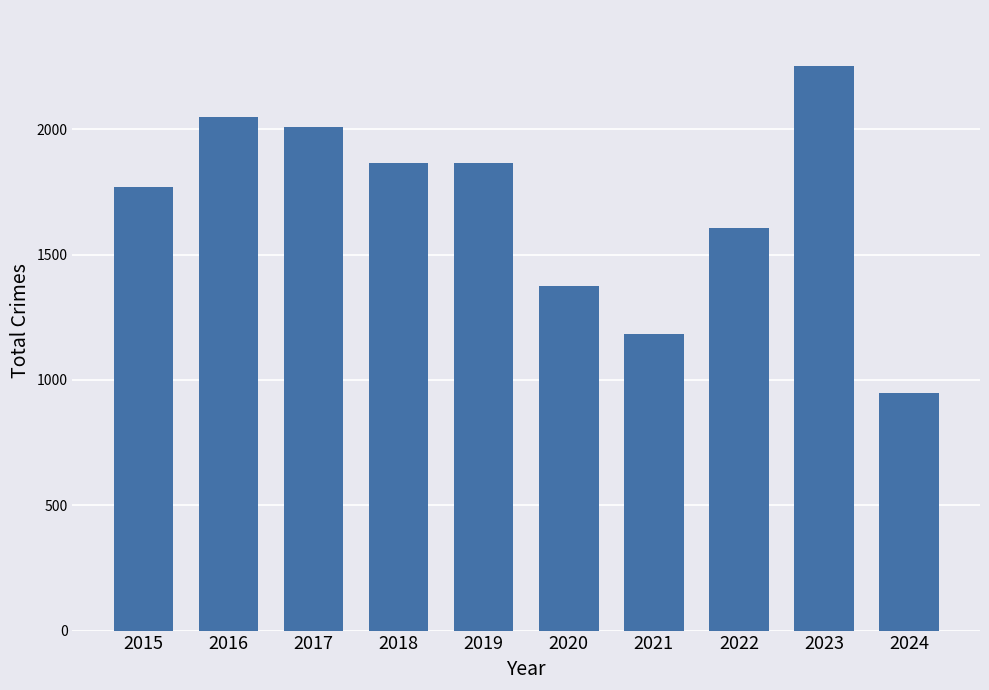

What is the difference between the second highest and minimum values?

1101